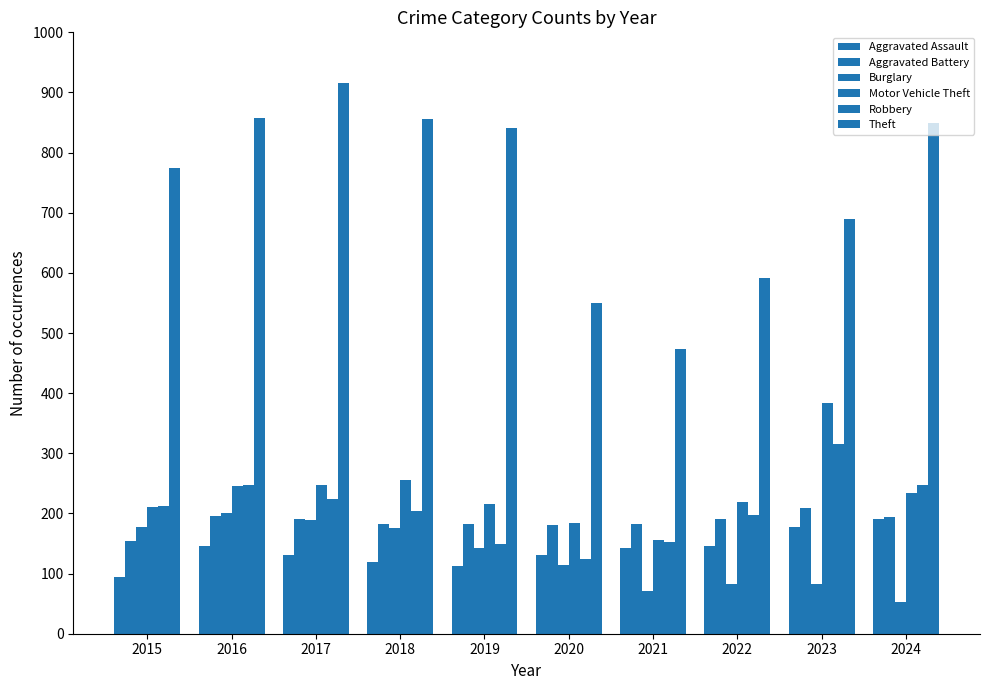

Reading right to left, what are all the values shown in this chart?

Aggravated Assault: 191	177	146	142	131	113	119	131	146	95
Aggravated Battery: 194	209	190	182	180	182	183	191	196	154
Burglary: 52	82	82	71	115	143	176	189	201	178
Motor Vehicle Theft: 234	384	219	156	184	216	256	247	245	211
Robbery: 248	316	198	153	124	150	204	224	247	212
Theft: 849	689	592	474	550	841	856	916	858	774